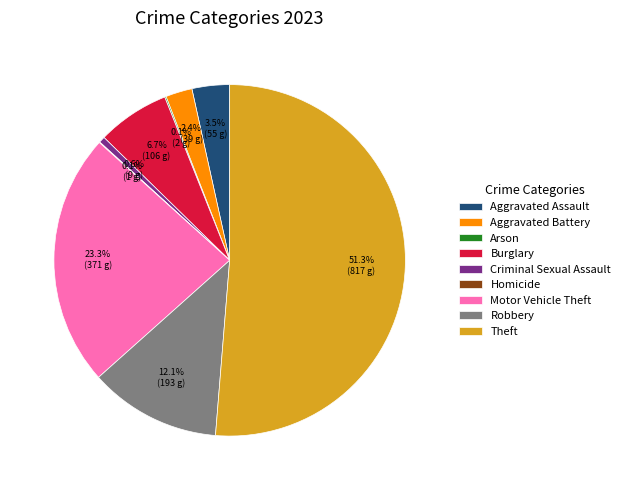

To the nearest percent, what percentage of the pie is Robbery?

12%